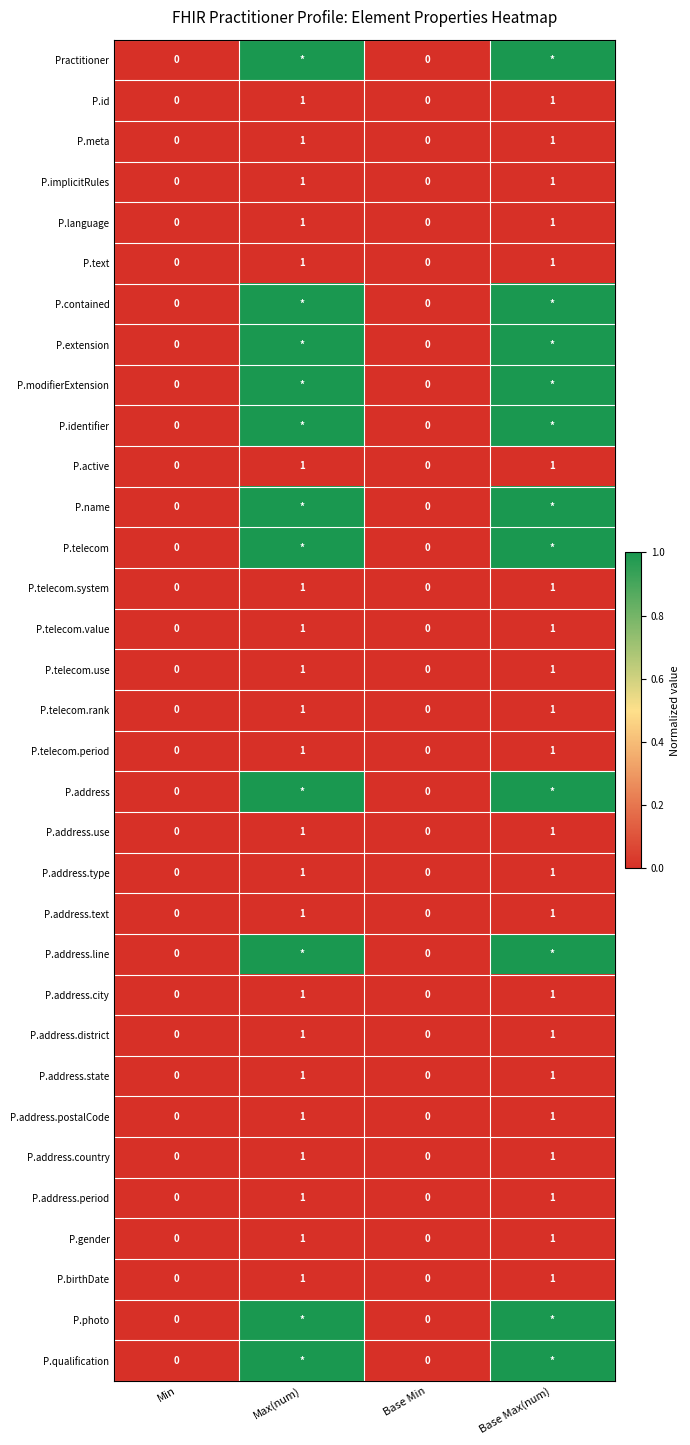

Is it true that P.text equals 1 at Base Max(num)?

True